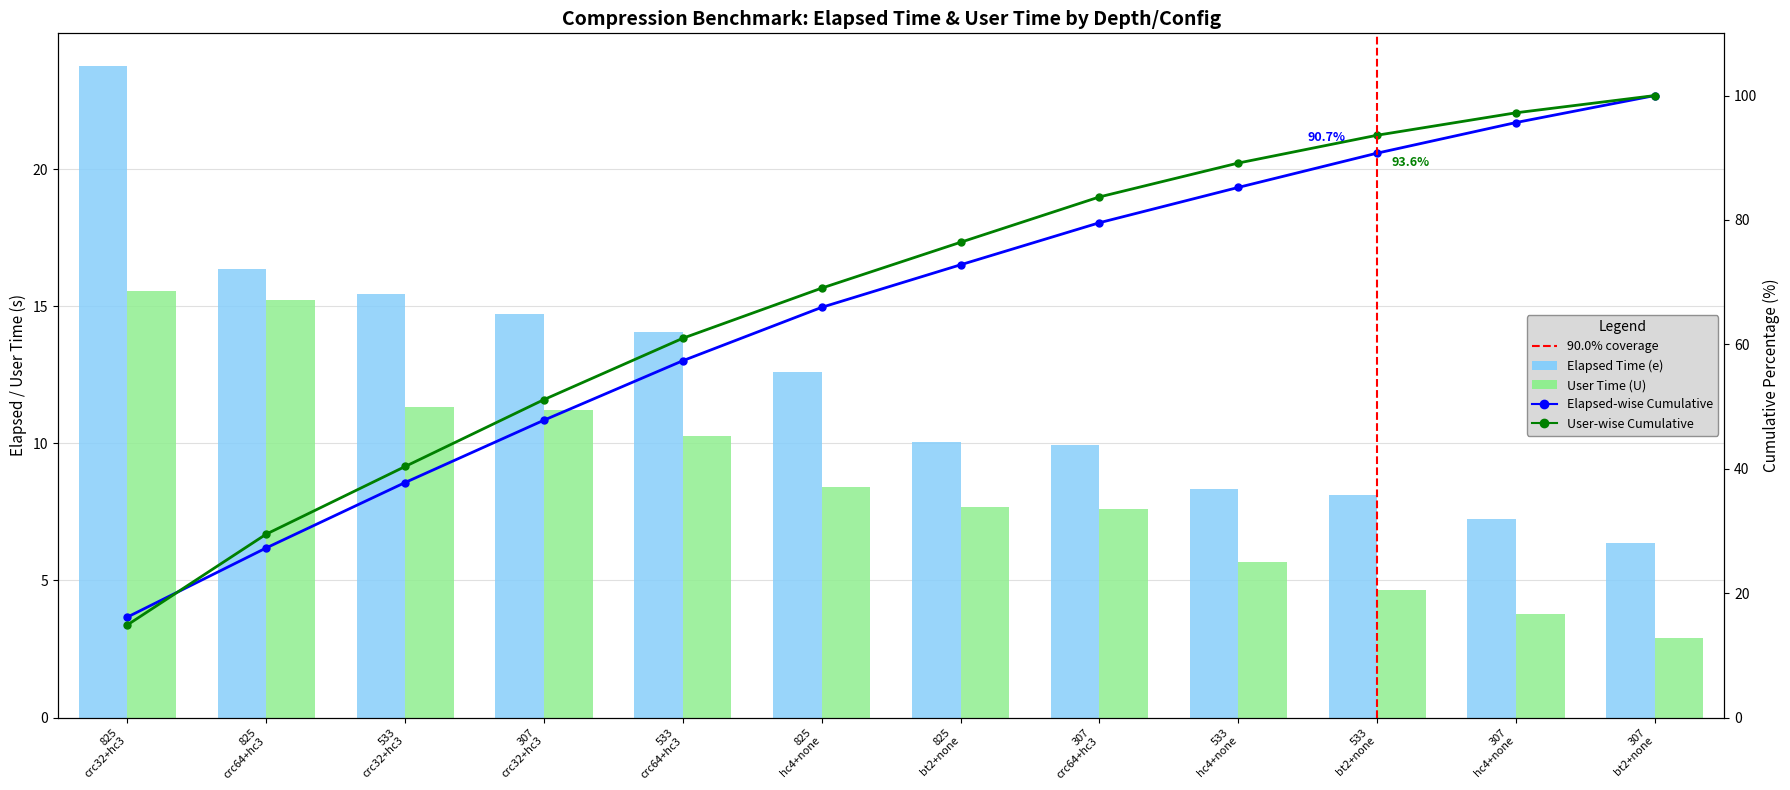

Are the bars horizontal?

No